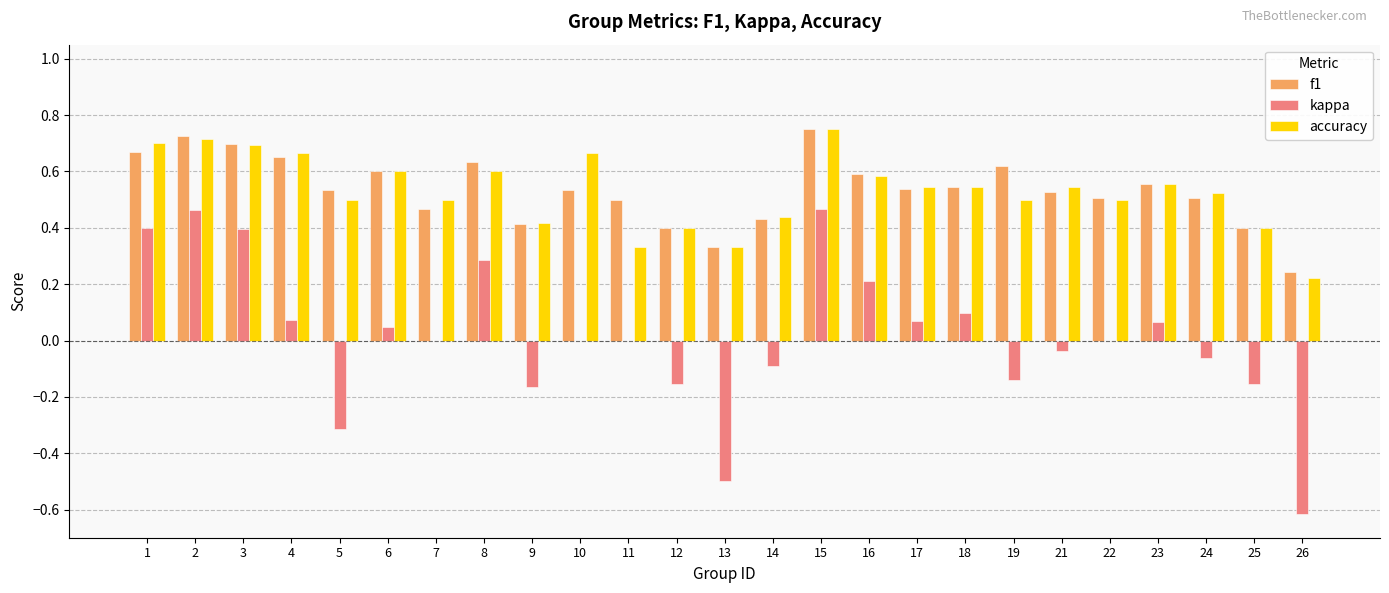

How many distinct data groups are displayed?

3